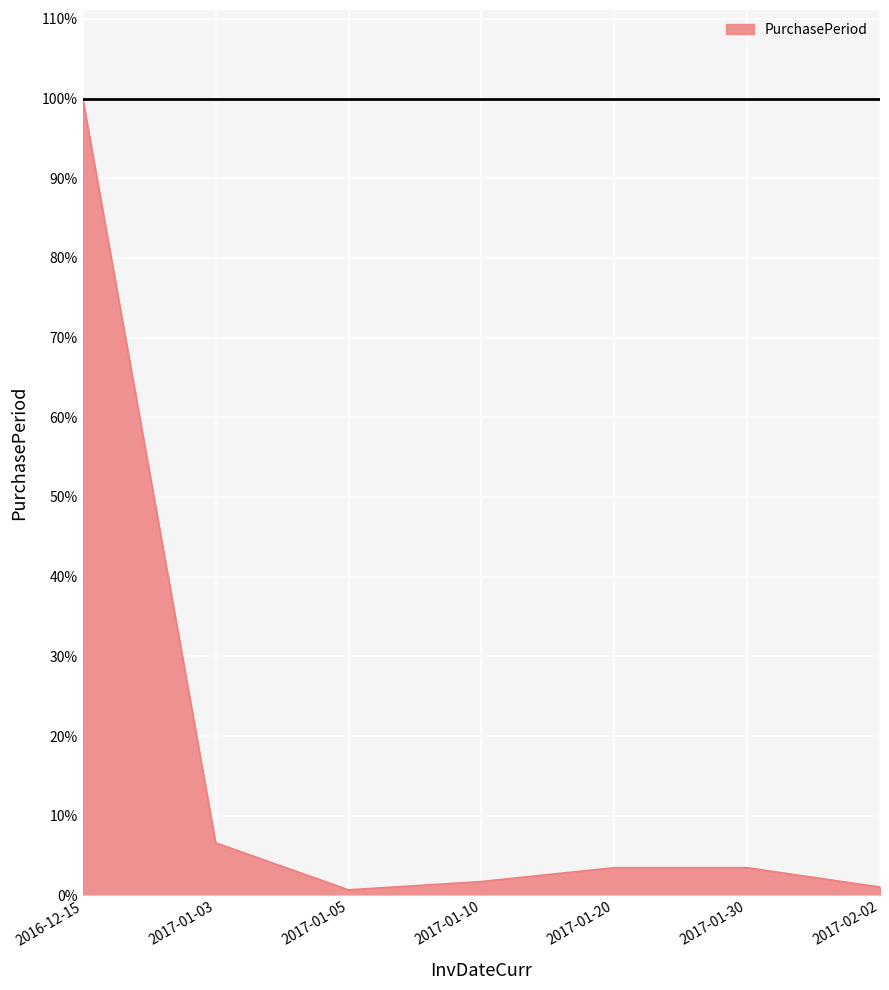

Is this an area chart (filled region under the line)?

Yes